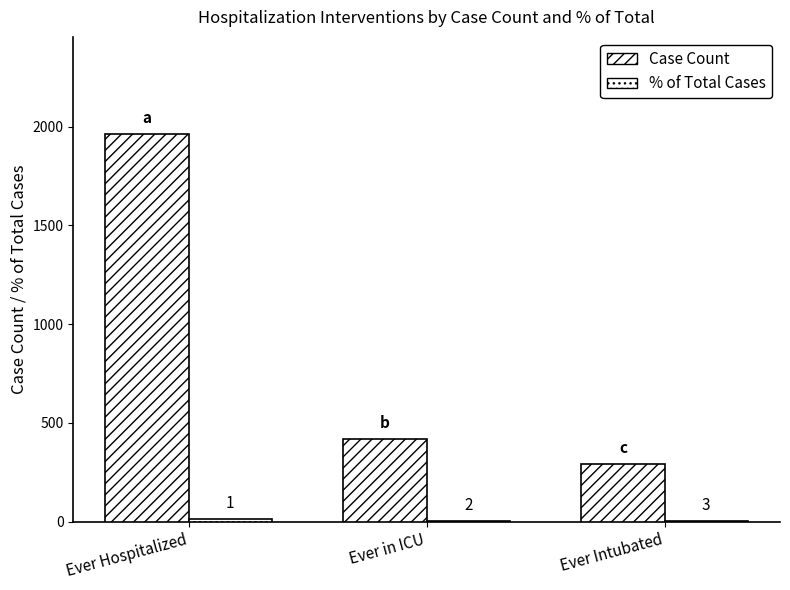

Are the bars grouped side by side (vs. stacked)?

Yes